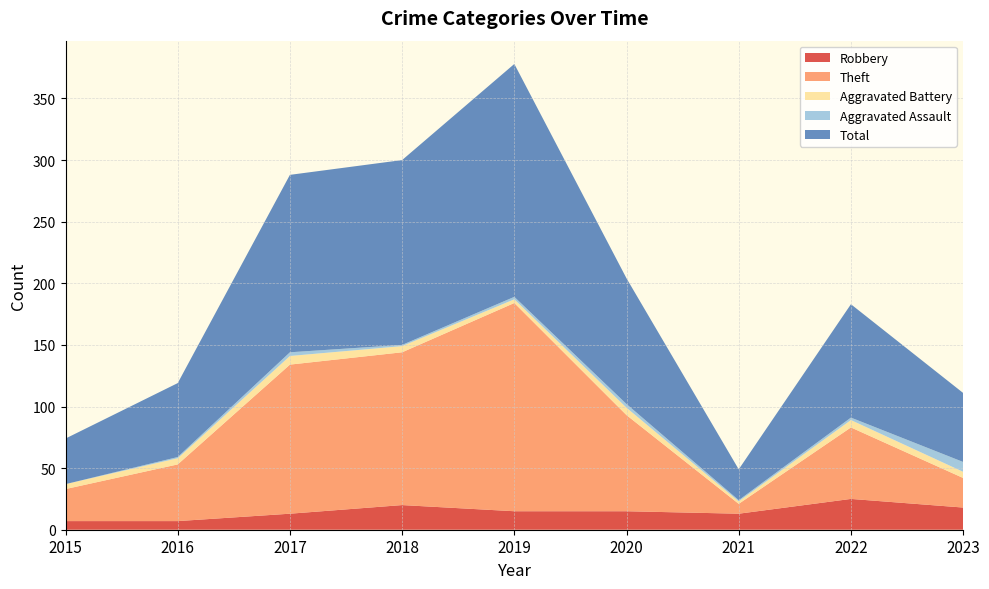

Reading right to left, transcribe all the data shown in this chart.

Robbery: 2023=18	2022=25	2021=13	2020=15	2019=15	2018=20	2017=13	2016=7	2015=7
Theft: 2023=24	2022=58	2021=8	2020=78	2019=169	2018=124	2017=121	2016=46	2015=26
Aggravated Battery: 2023=5	2022=6	2021=2	2020=6	2019=3	2018=5	2017=7	2016=5	2015=4
Aggravated Assault: 2023=8	2022=2	2021=1	2020=3	2019=2	2018=1	2017=3	2016=1	2015=0
Total: 2023=56	2022=92	2021=25	2020=102	2019=189	2018=150	2017=144	2016=60	2015=37